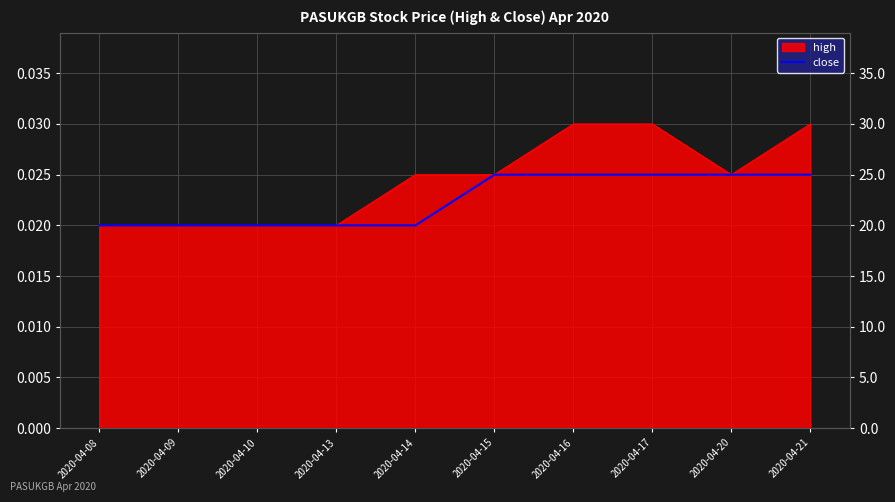

Which label corresponds to the smallest value in the chart?

2020-04-08